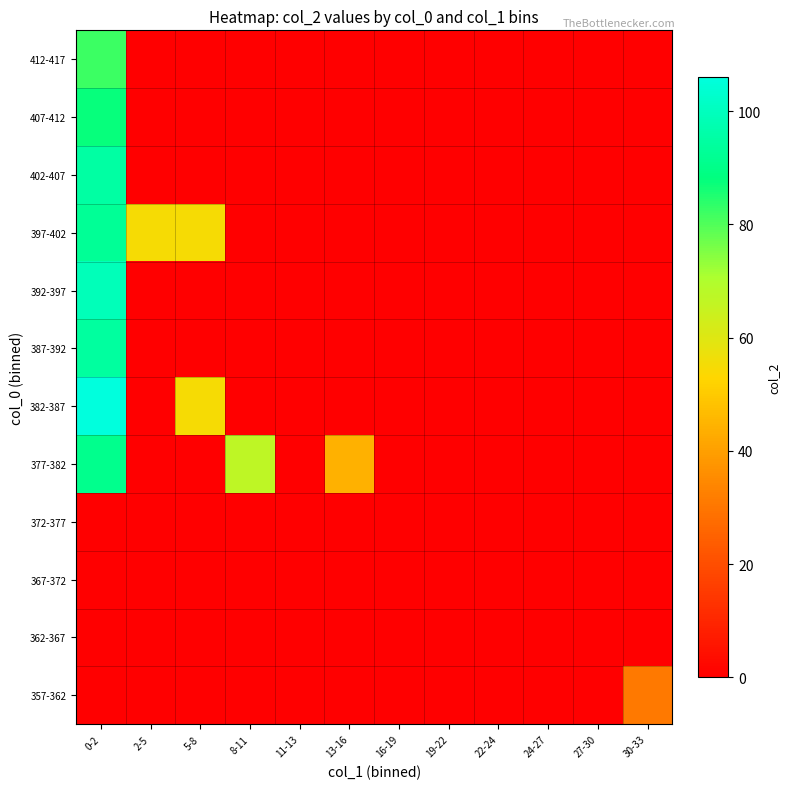

At how many categories does at least one series exceed 70?

1